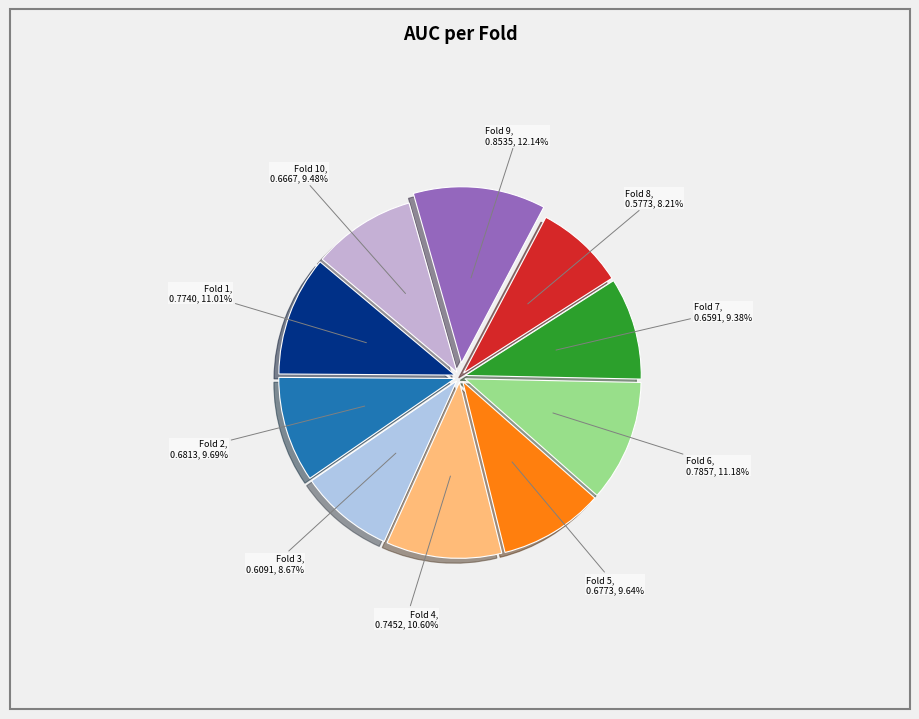

Rank the categories by value from highest to lowest.

Fold 9, 0.8535, 12.14%, Fold 6, 0.7857, 11.18%, Fold 1, 0.7740, 11.01%, Fold 4, 0.7452, 10.60%, Fold 2, 0.6813, 9.69%, Fold 5, 0.6773, 9.64%, Fold 10, 0.6667, 9.48%, Fold 7, 0.6591, 9.38%, Fold 3, 0.6091, 8.67%, Fold 8, 0.5773, 8.21%